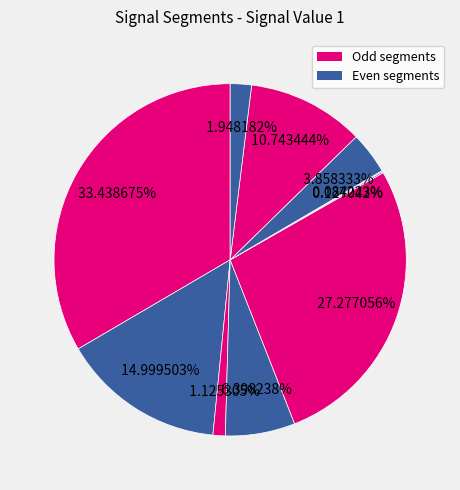

How many slices are in this pie chart?

10